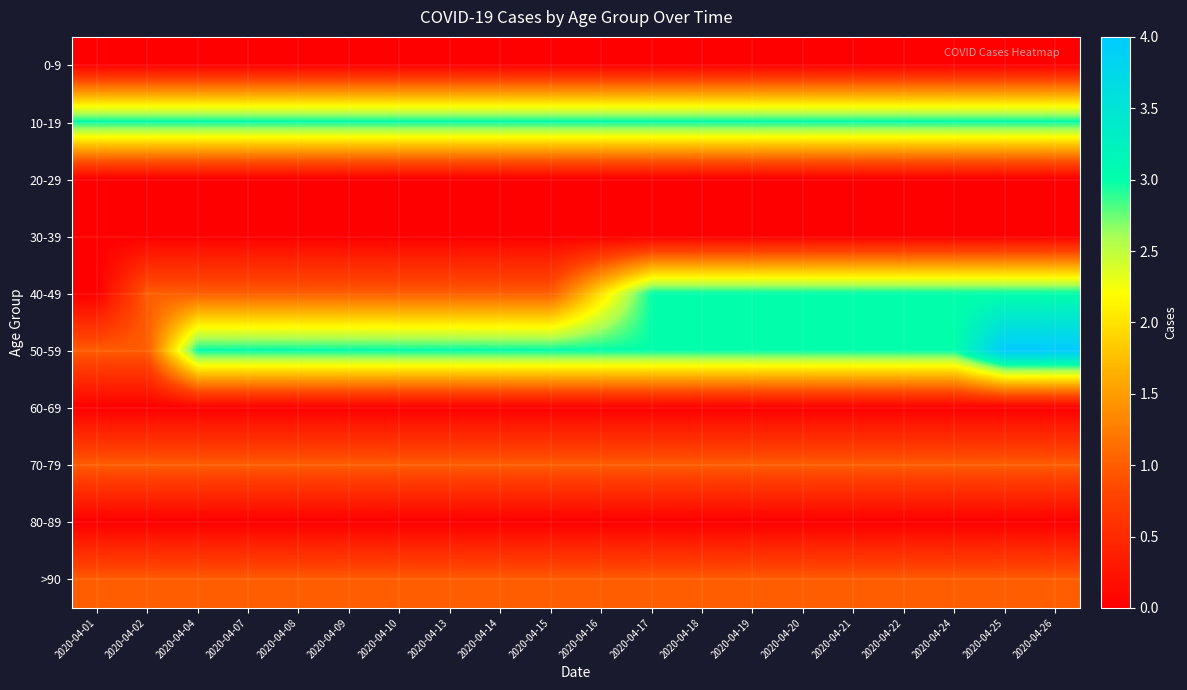

Which series has the widest spread of values?

40-49